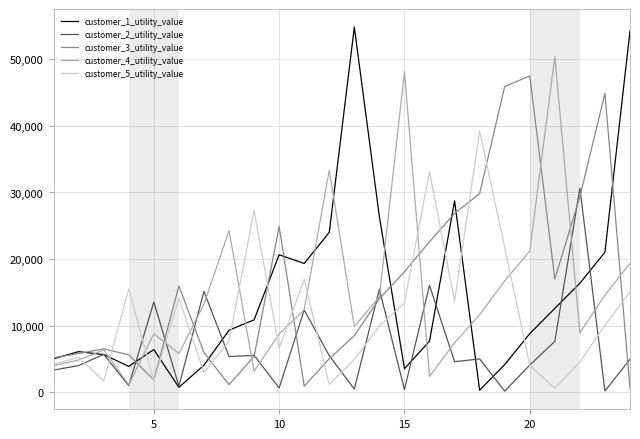

Which series has the widest spread of values?

customer_1_utility_value